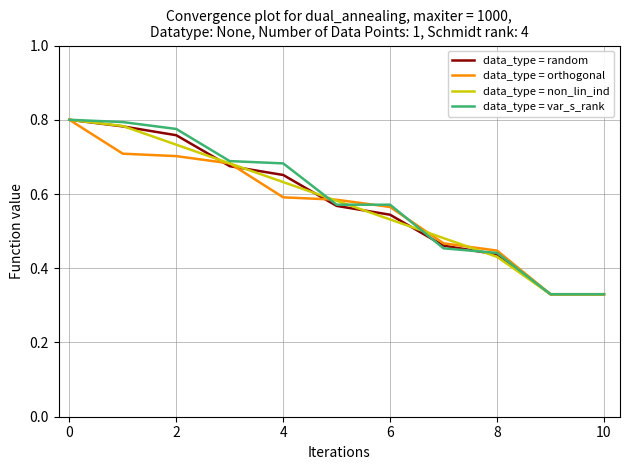

Count the data_type = random values in the range 0 to 1.

11